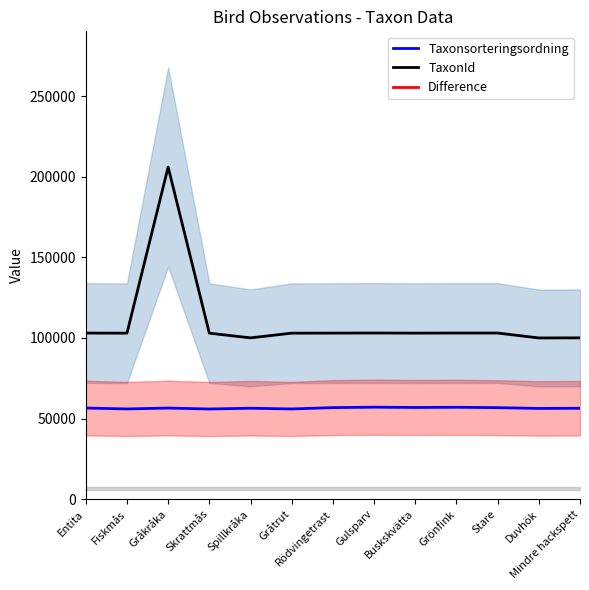

What value does the TaxonId series have at Gråtrut, to the nearest 10?

102970